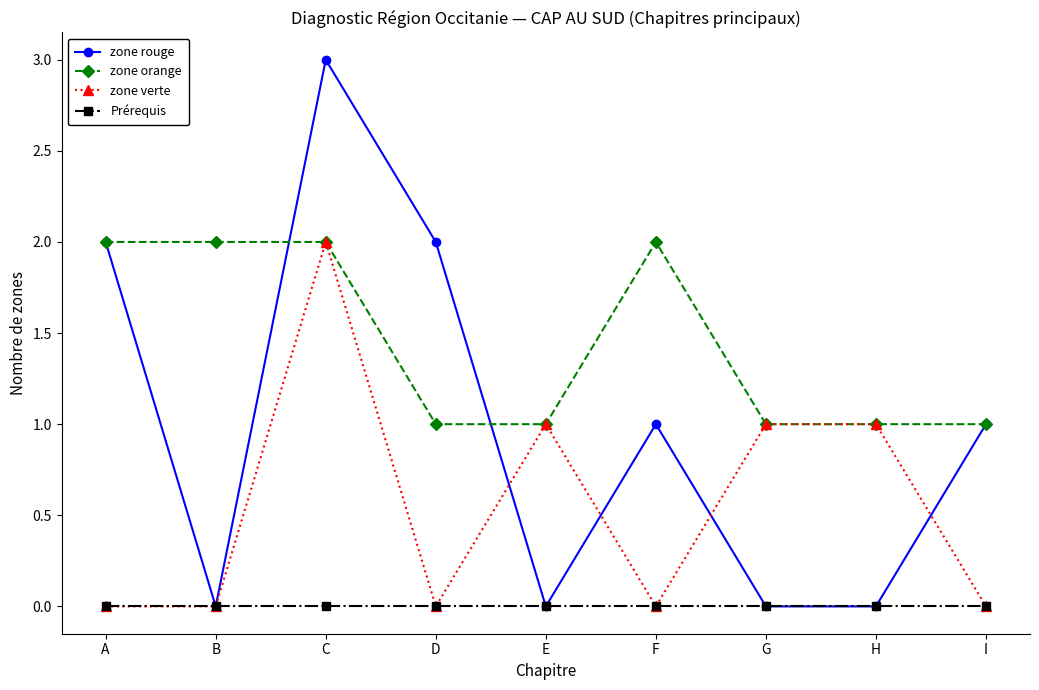

At which category does zone rouge reach its first local valley?

B